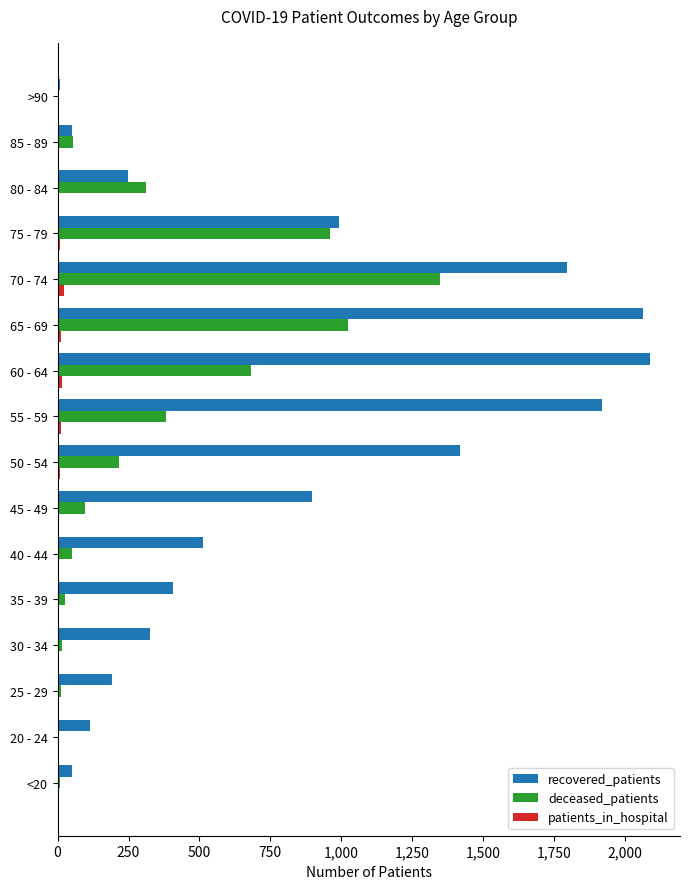

At which label is recovered_patients closest to 1049?

75 - 79